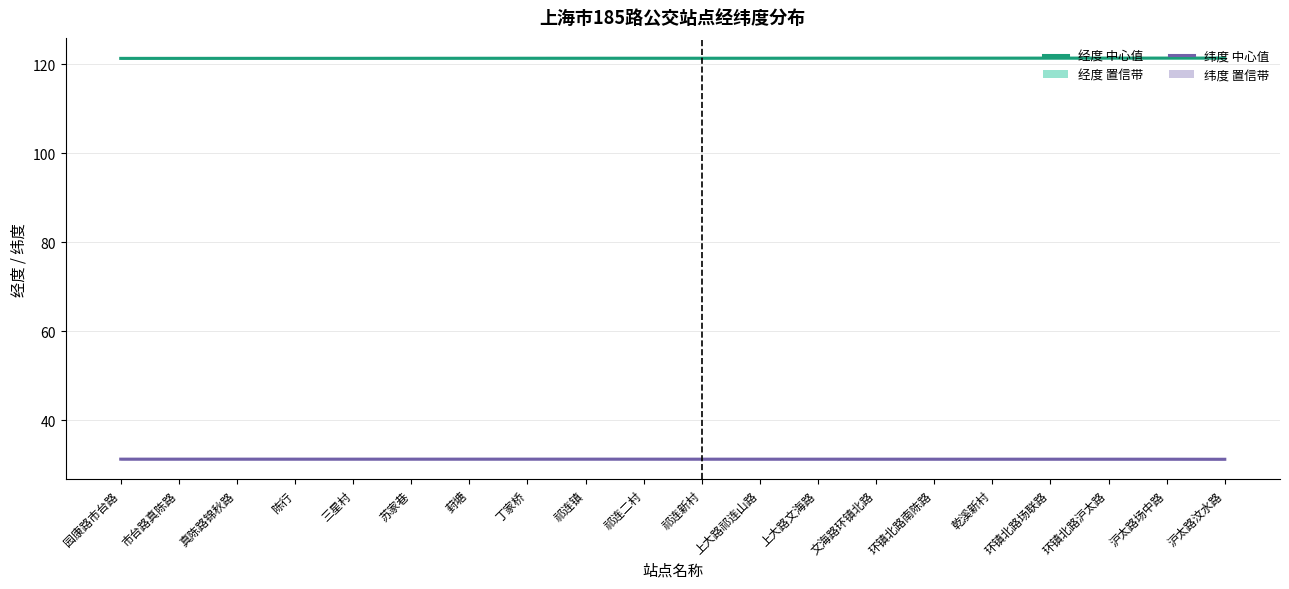

Rank the categories by 经度 (Estimate) value from lowest to highest.

园康路市台路, 市台路真陈路, 真陈路锦秋路, 陈行, 三星村, 苏家巷, 葑塘, 丁家桥, 祁连镇, 祁连新村, 祁连二村, 上大路祁连山路, 上大路文海路, 文海路环镇北路, 环镇北路南陈路, 乾溪新村, 环镇北路场联路, 环镇北路沪太路, 沪太路场中路, 沪太路汶水路